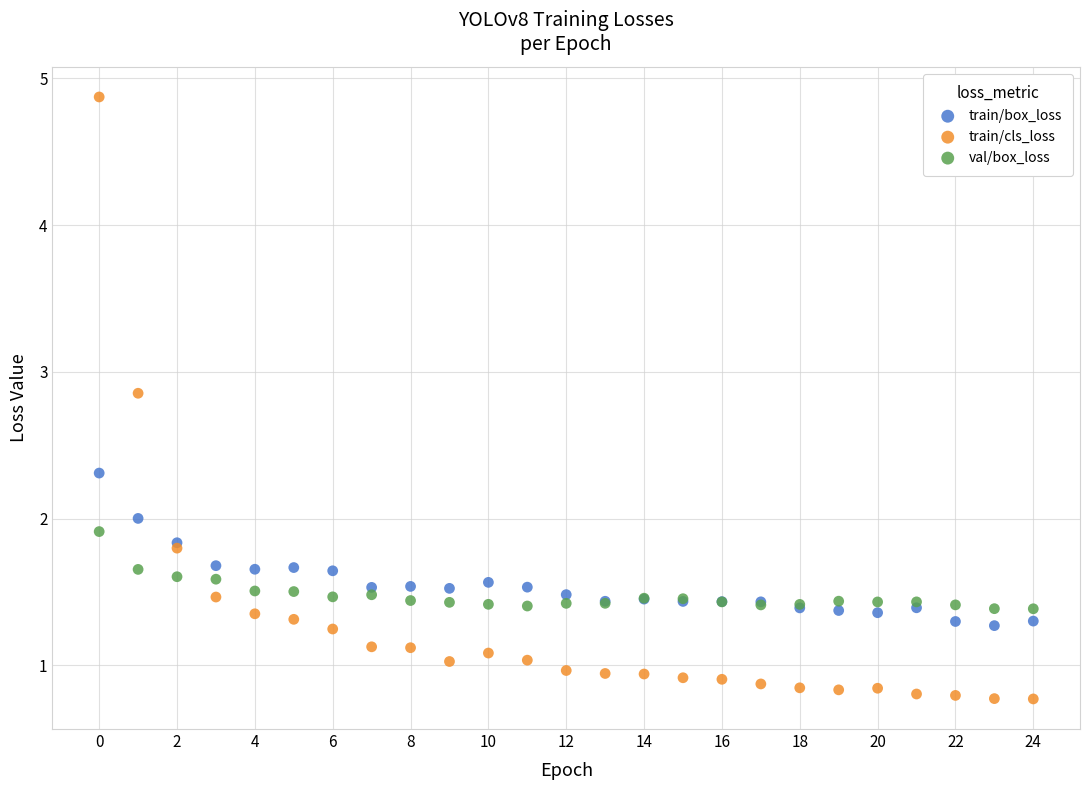

Which series has the widest spread of Y values?

train/cls_loss